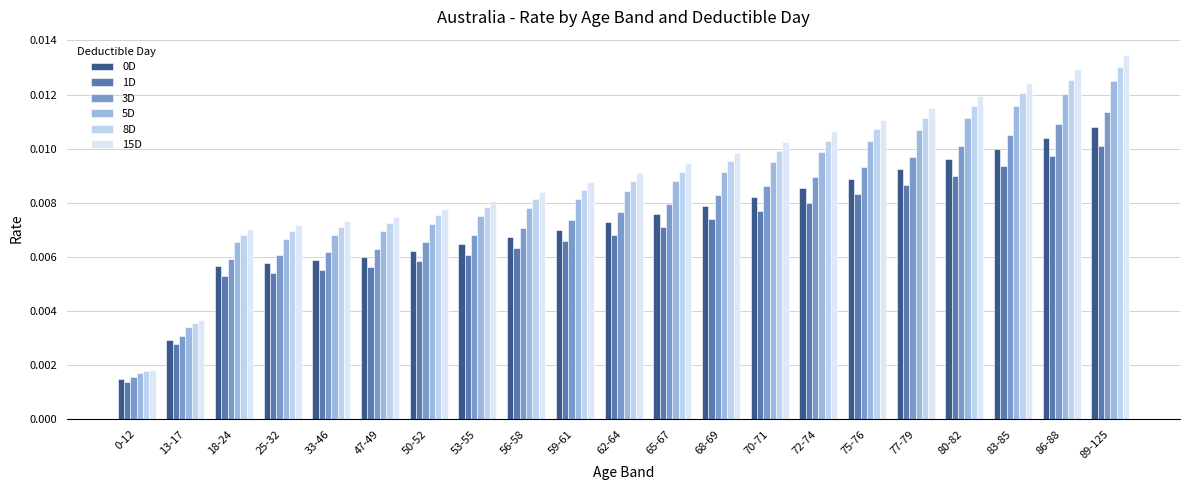

Which label corresponds to the smallest value in the chart?

0-12